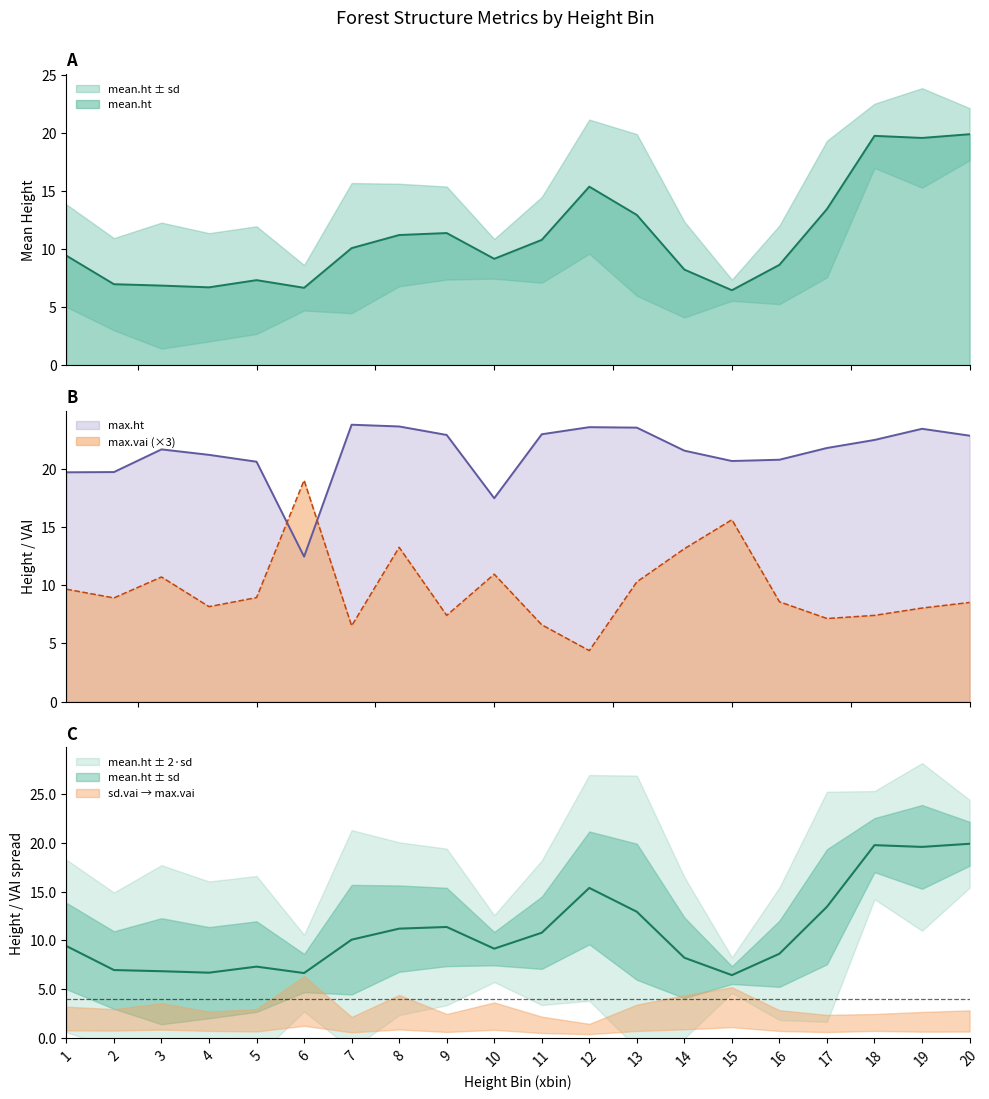

How many data points in max.ht are above 21?

13